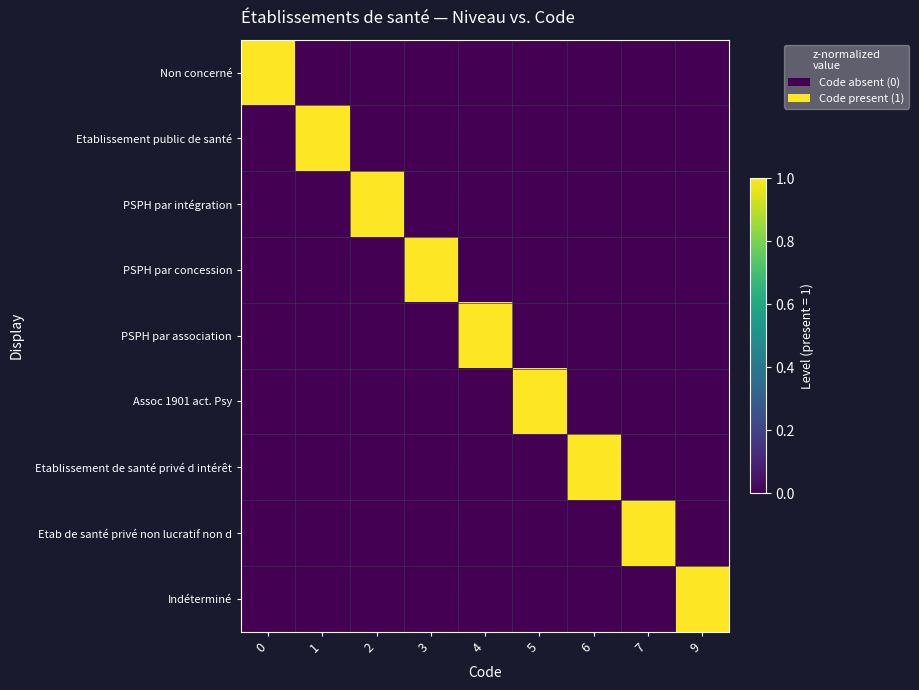

What is the greatest value displayed?

1